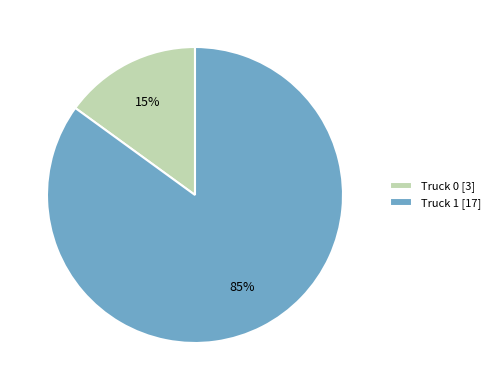

Between Truck 0 and Truck 1, which is larger?

Truck 1